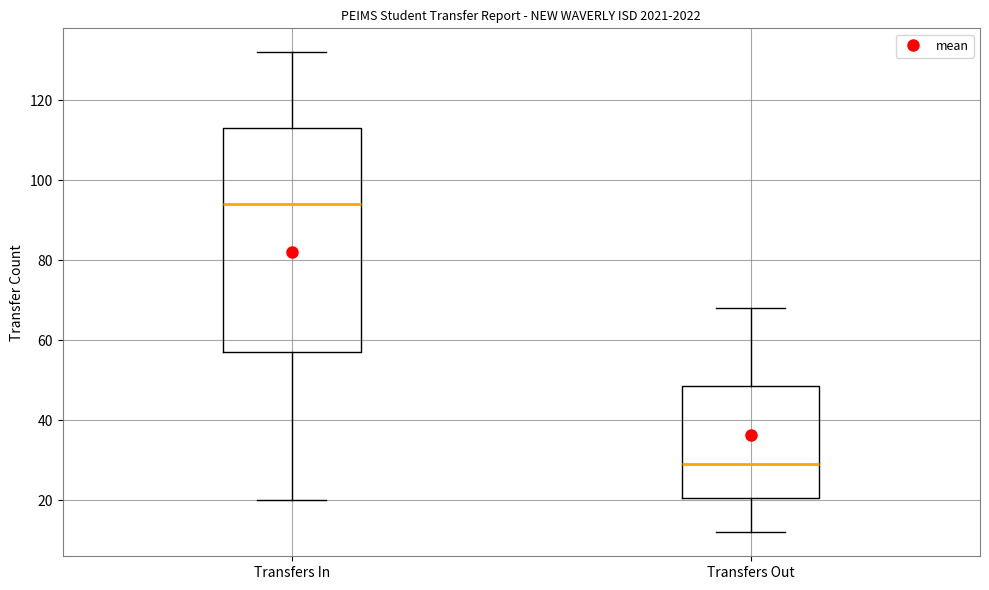

Reading left to right, read every box against the y-axis: the position of its median line, the range the box covers, and the ends of its whiskers. The values are not printed on the chart, so give them approximately, as read against the axis.

Transfers In: median 94, box 58 to 114, whiskers 20 to 132
Transfers Out: median 30, box 20 to 48, whiskers 12 to 68